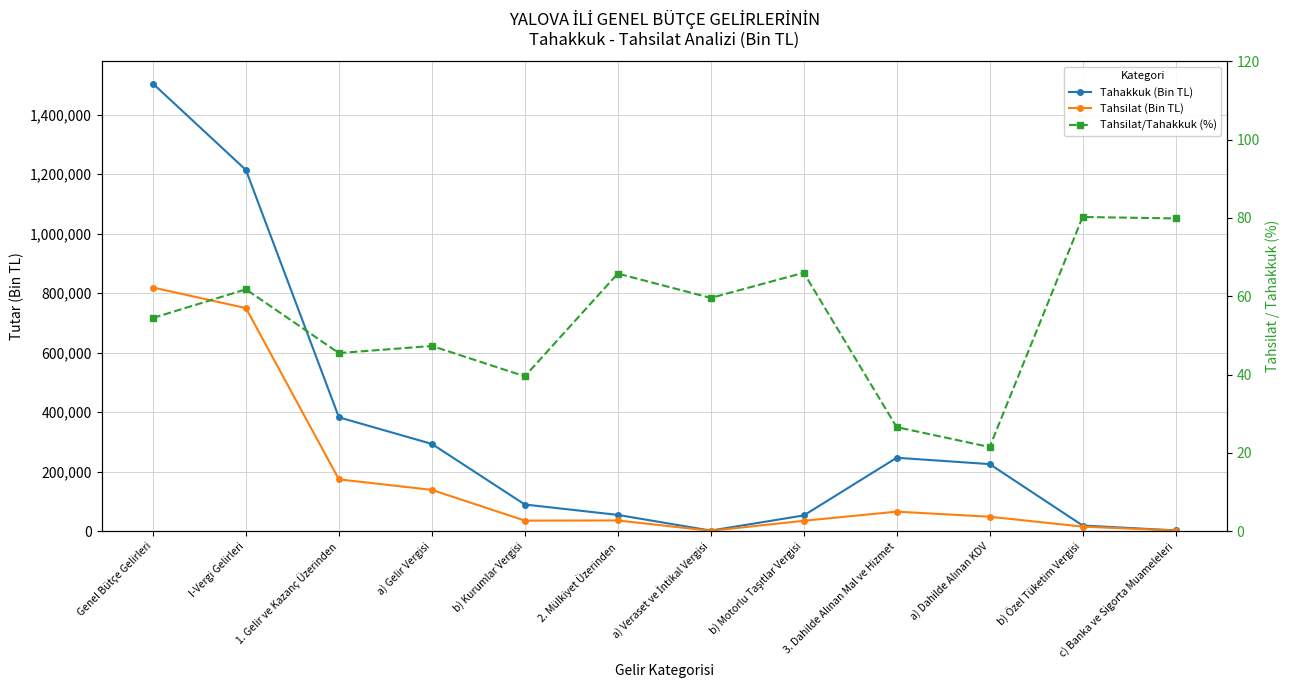

At which category is the sum across all series the highest?

Genel Bütçe Gelirleri